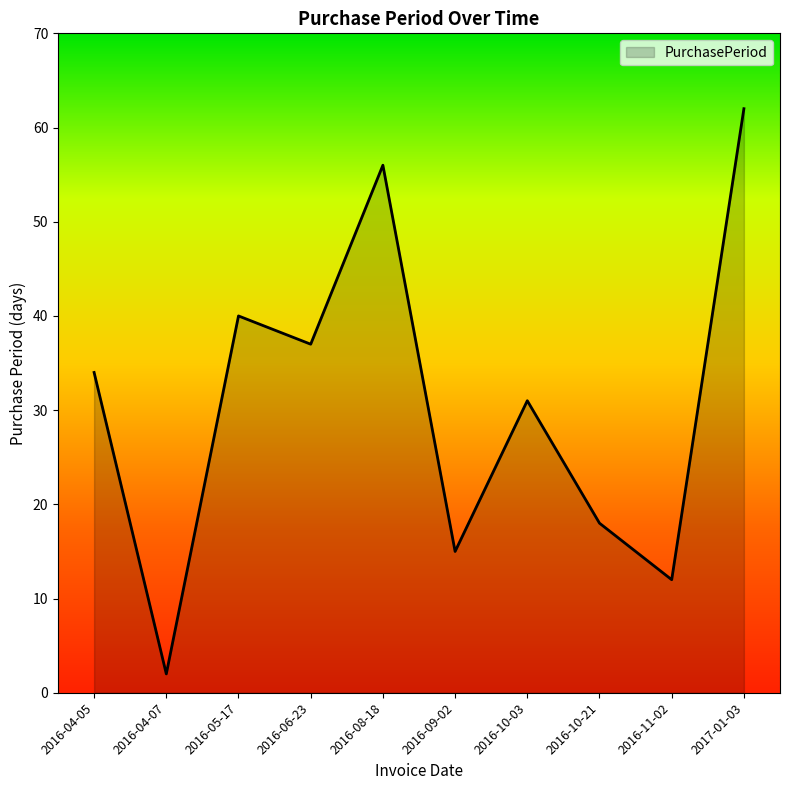

Reading left to right, list all the values displayed in this chart.

34	2	40	37	56	15	31	18	12	62